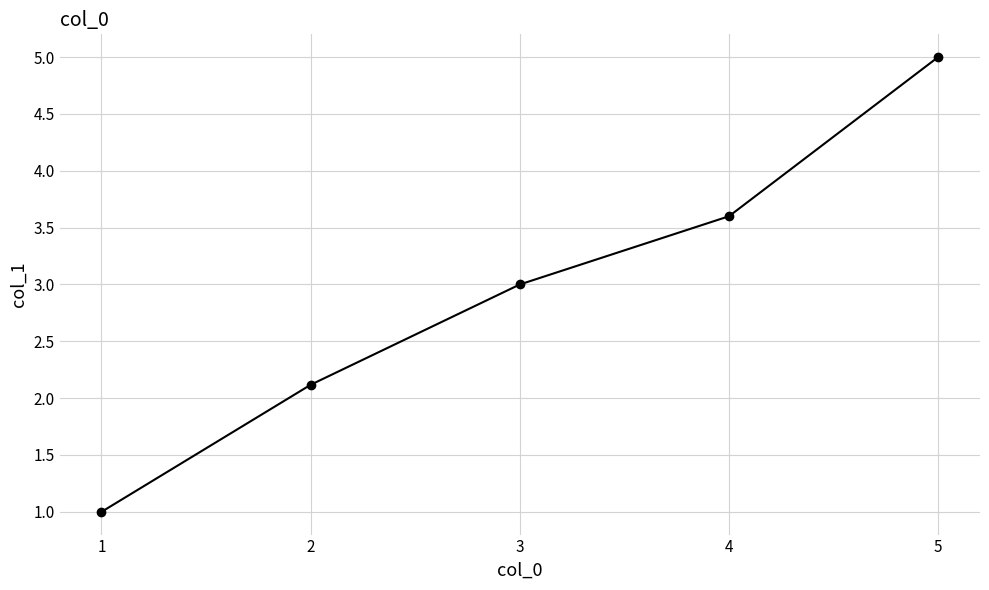

Count the number of categories in the chart.

5